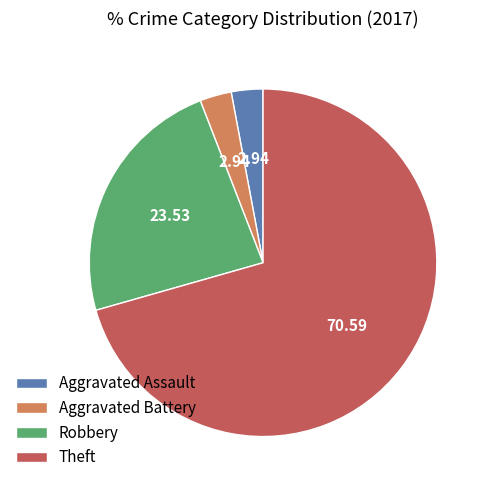

Do Aggravated Assault and Theft together represent more than half of the pie?

Yes